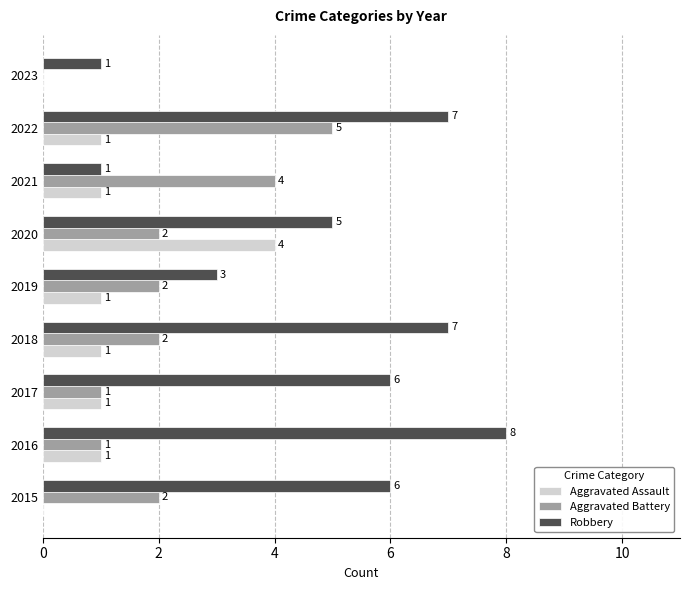

Which category has the highest value across all series?

2016